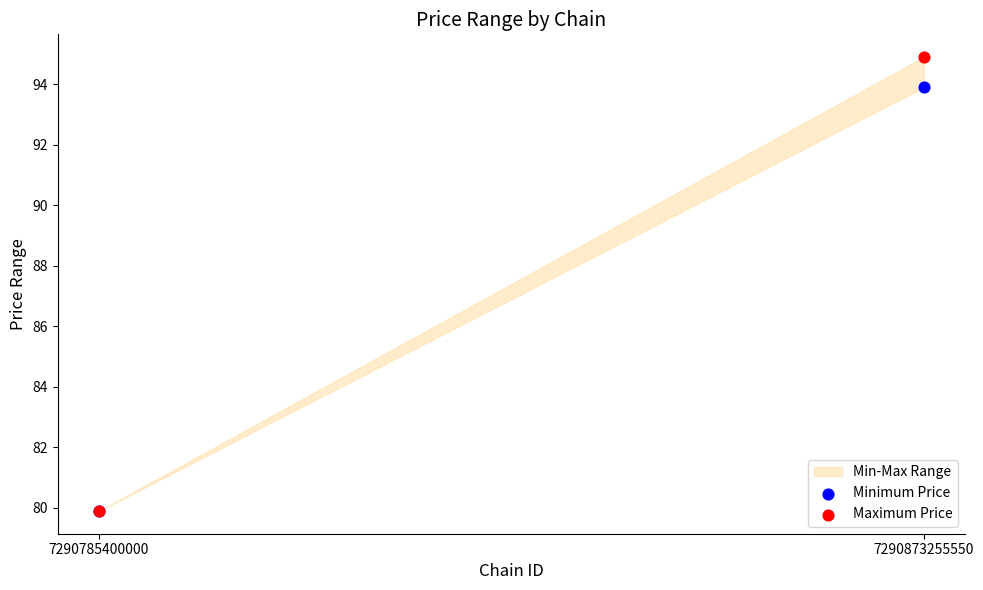

Which series has the widest spread of Y values?

Maximum Price